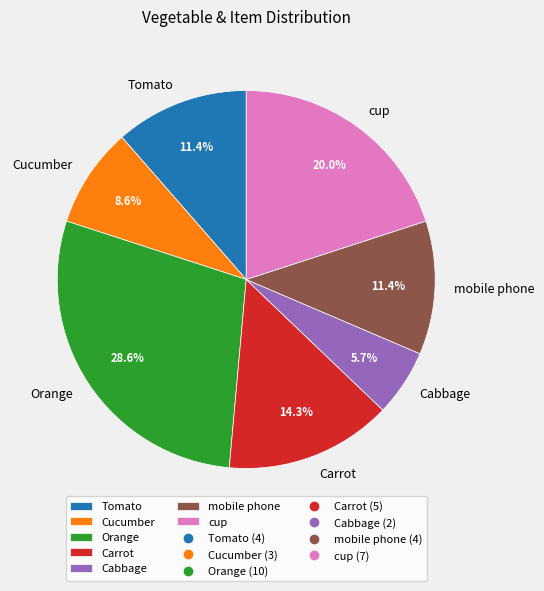

Approximately how many times larger is the value at Cucumber compared to Carrot?

0.6